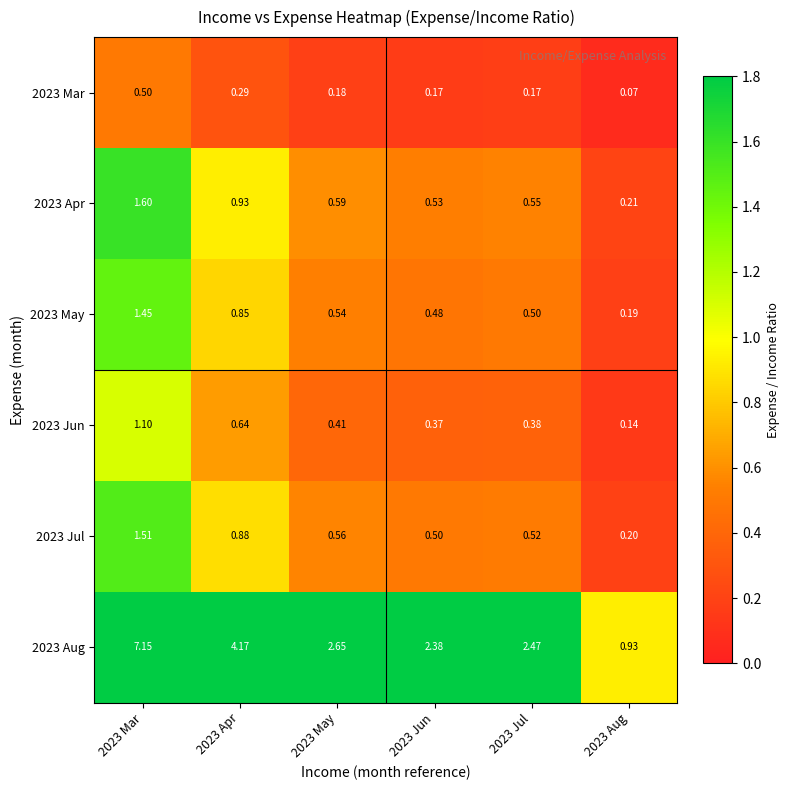

How many series are shown in this chart?

6